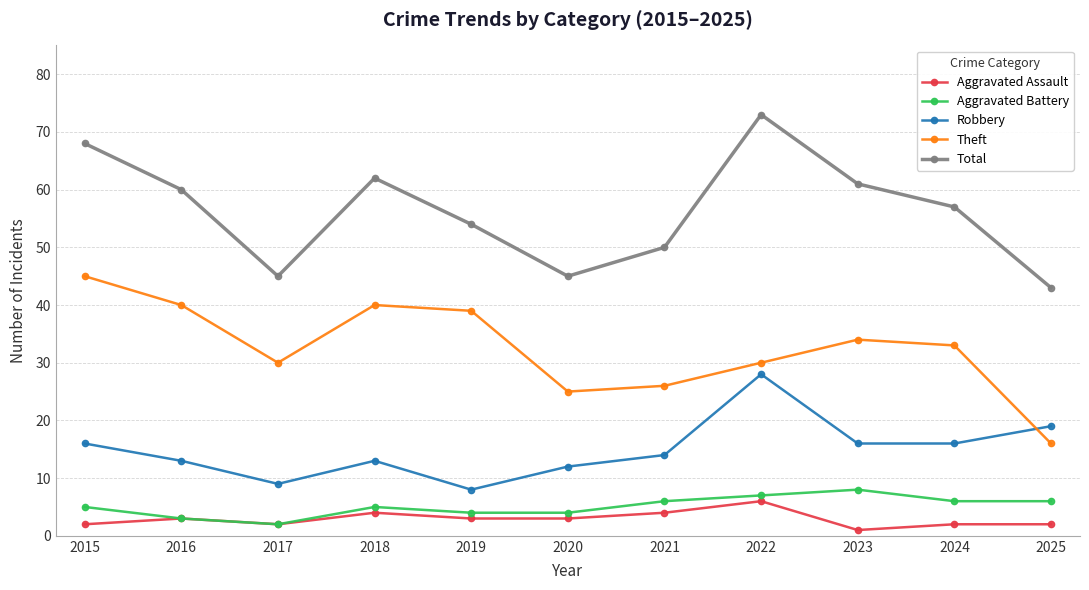

True or false: Theft and Total intersect in this chart.

False